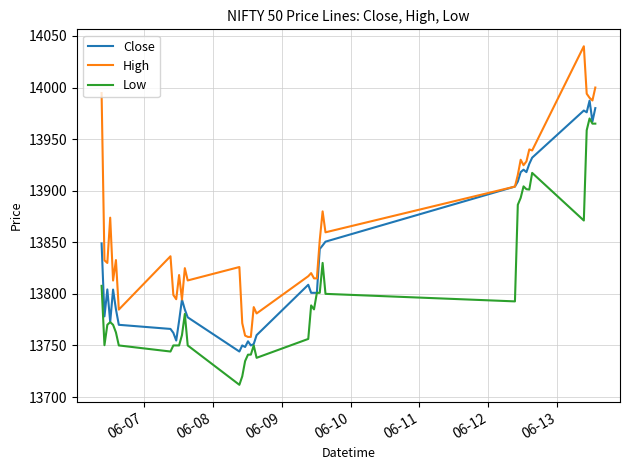

Rank the series by their average value, from highest to lowest.

High, Close, Low